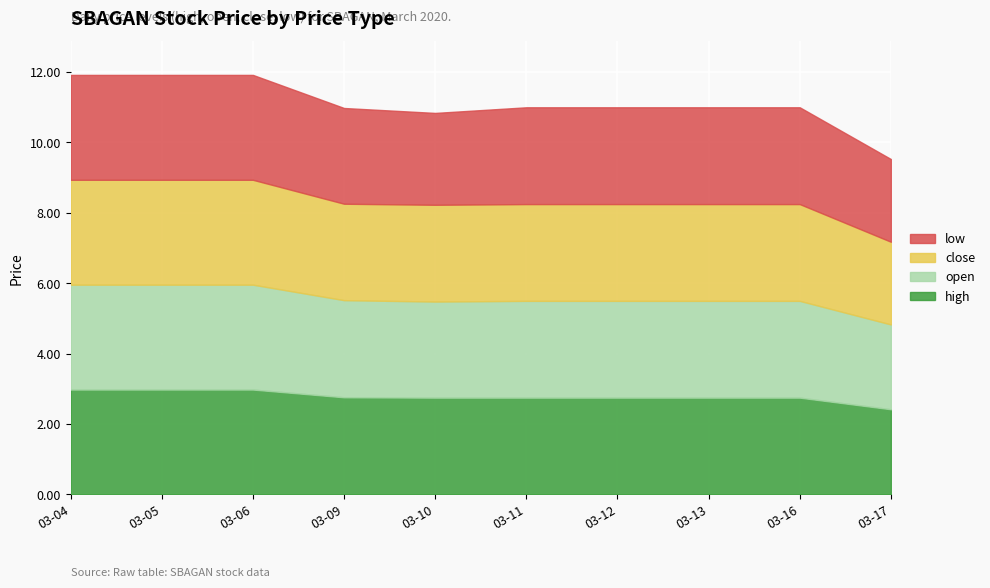

The value of low at 2020-03-09 is 4.4. True or false?

False